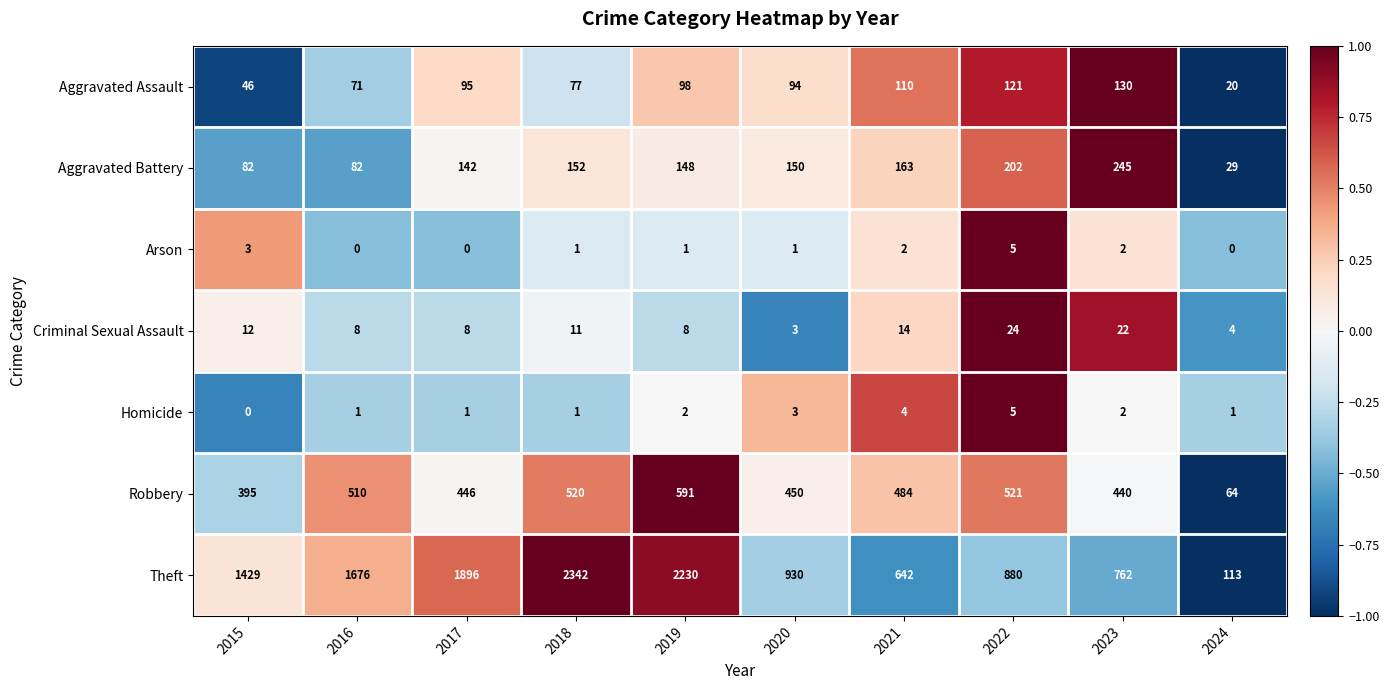

Which series has the largest range (max minus min)?

Theft